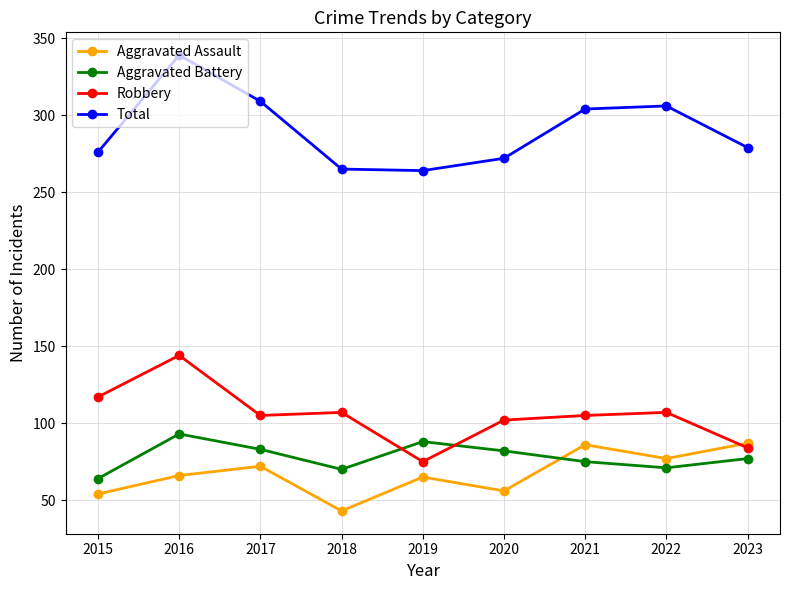

What is the spread (max minus min) of values at 2021?

229